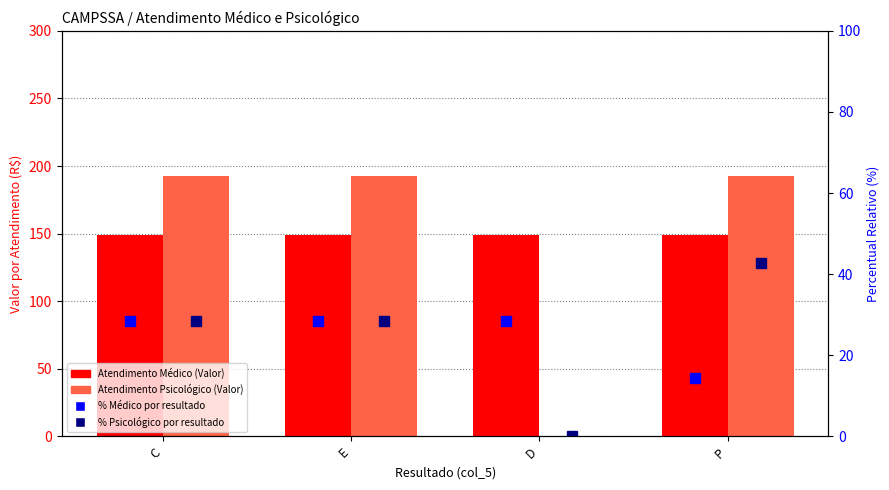

What is the sum of the % Psicológico por resultado values at C and E?

57.1